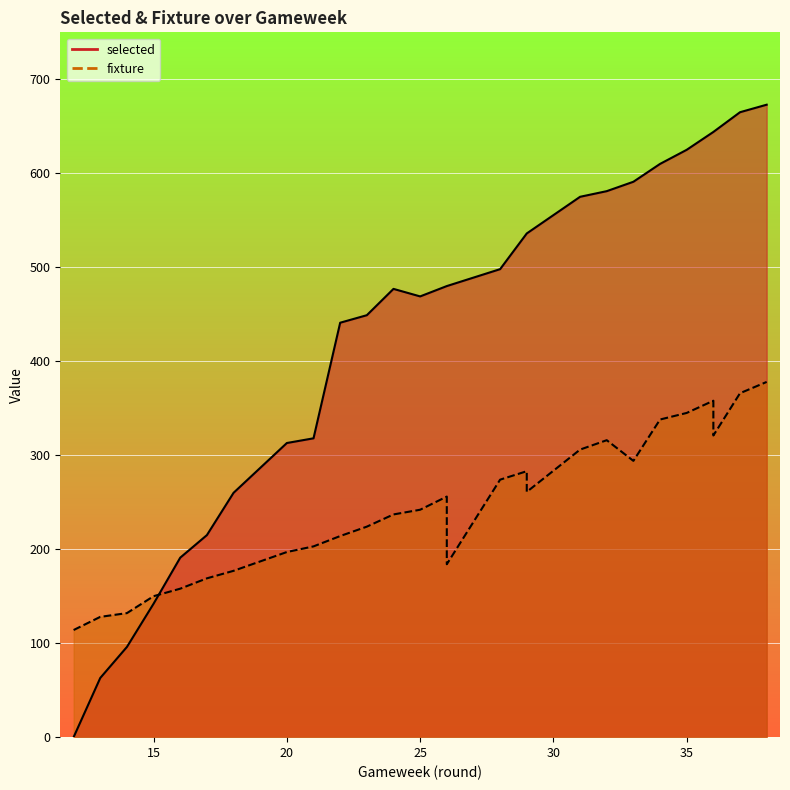

Which series has the largest total across all categories?

selected